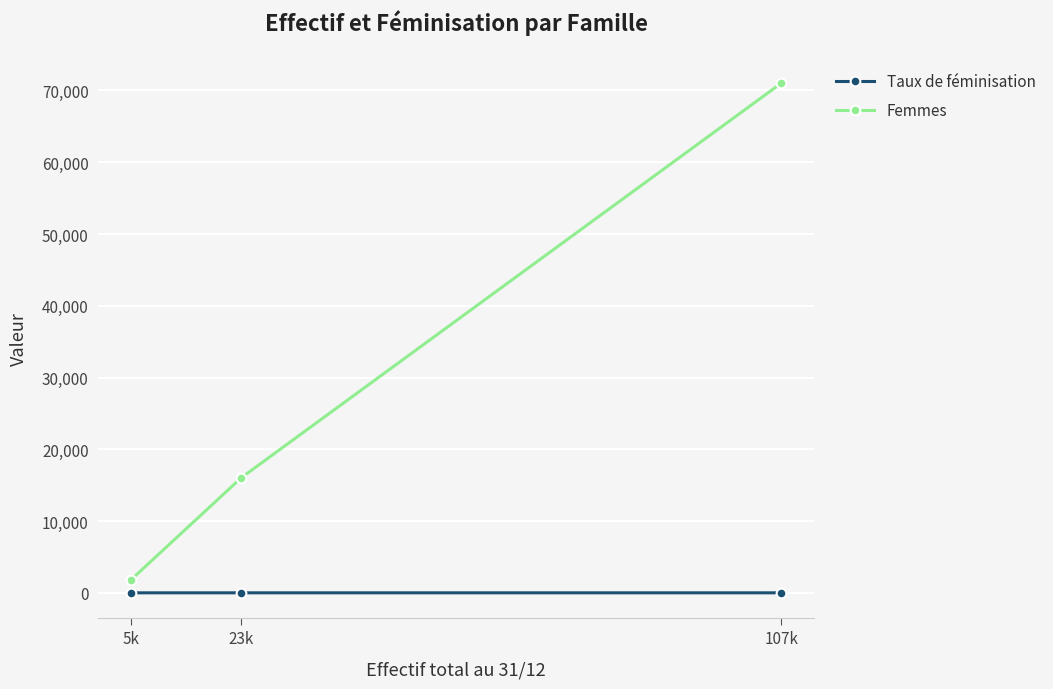

Which series has the largest range (max minus min)?

Femmes